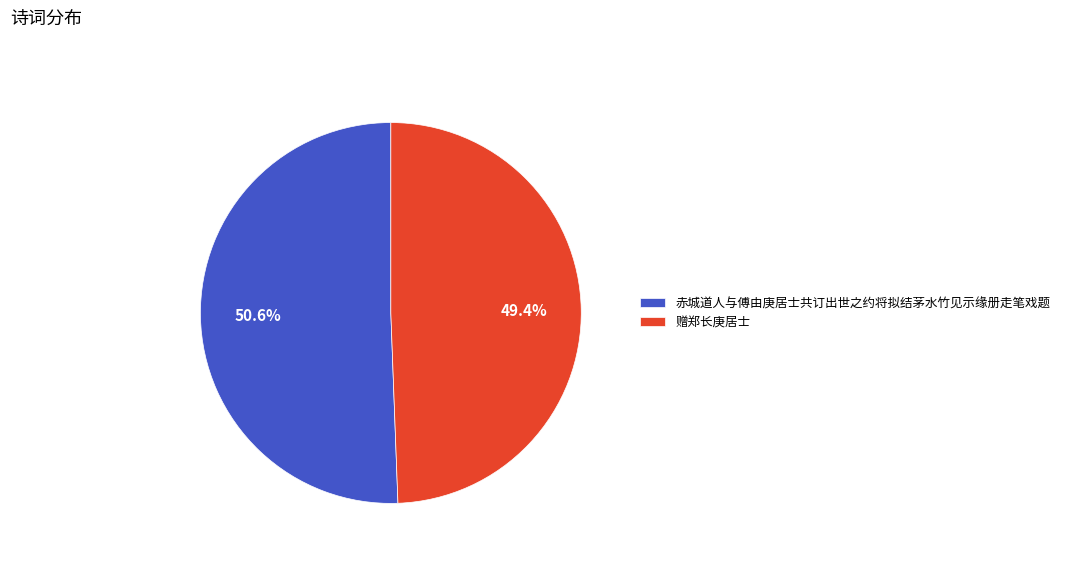

Approximately how many times larger is the value at 赤城道人与傅由庚居士共订出世之约将拟结茅水竹见示缘册走笔戏题 compared to 赠郑长庚居士?

1.0